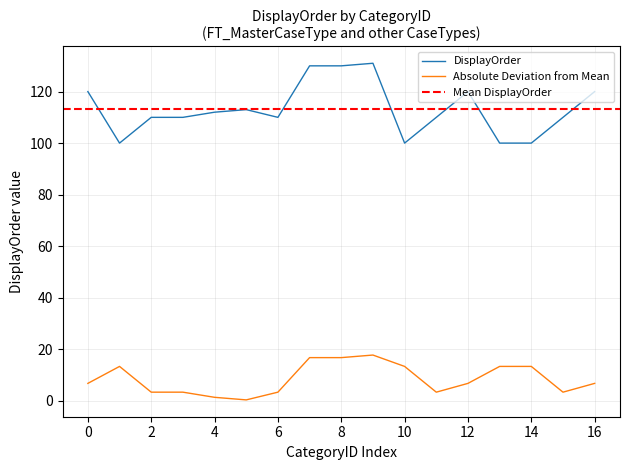

What is the maximum value shown in the chart?

131